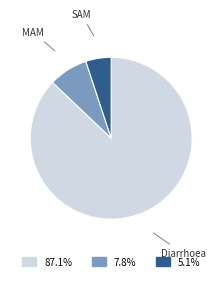

What is the largest slice in the pie chart?

Diarrhoea